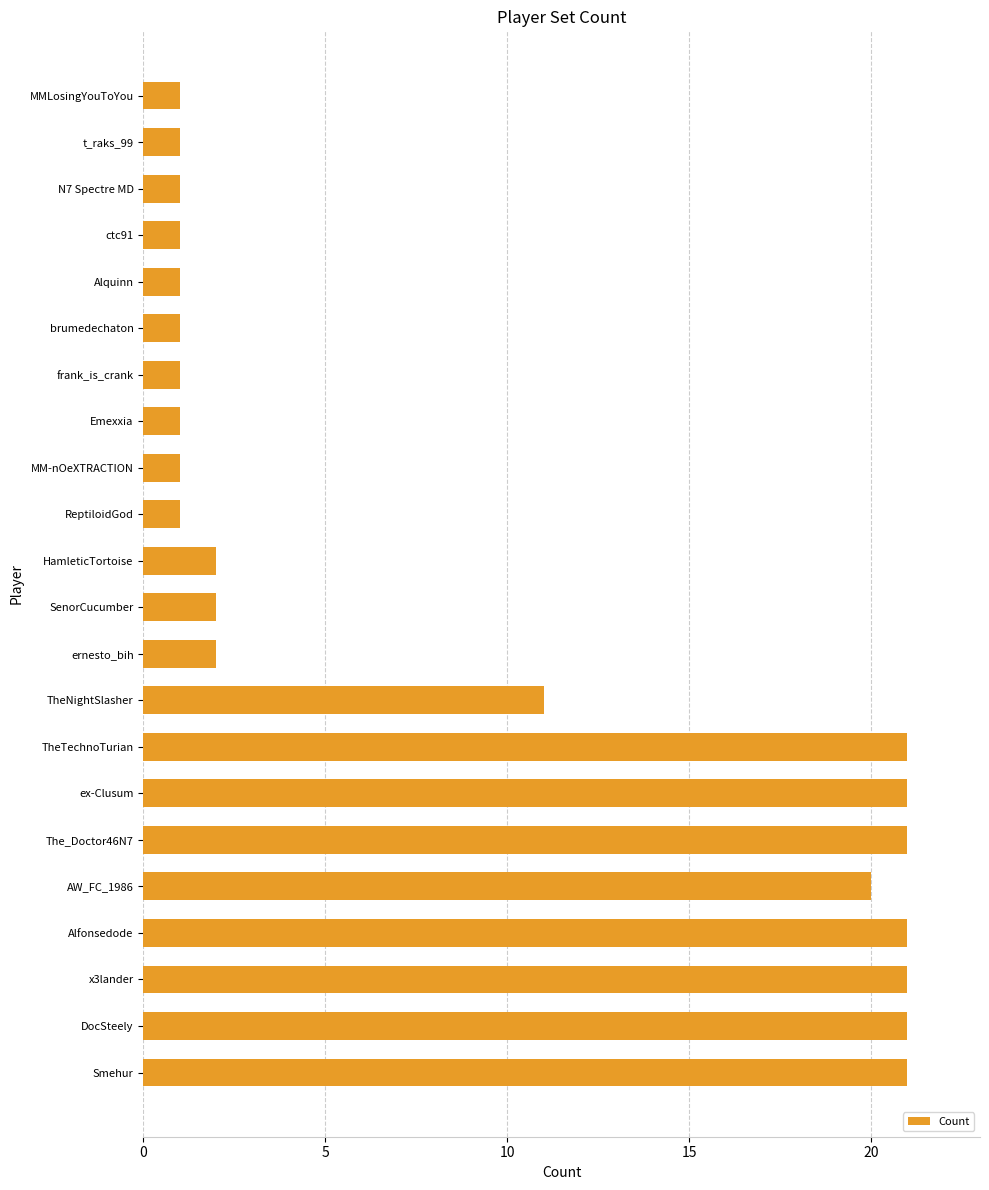

What is the difference between the maximum and minimum values?

20